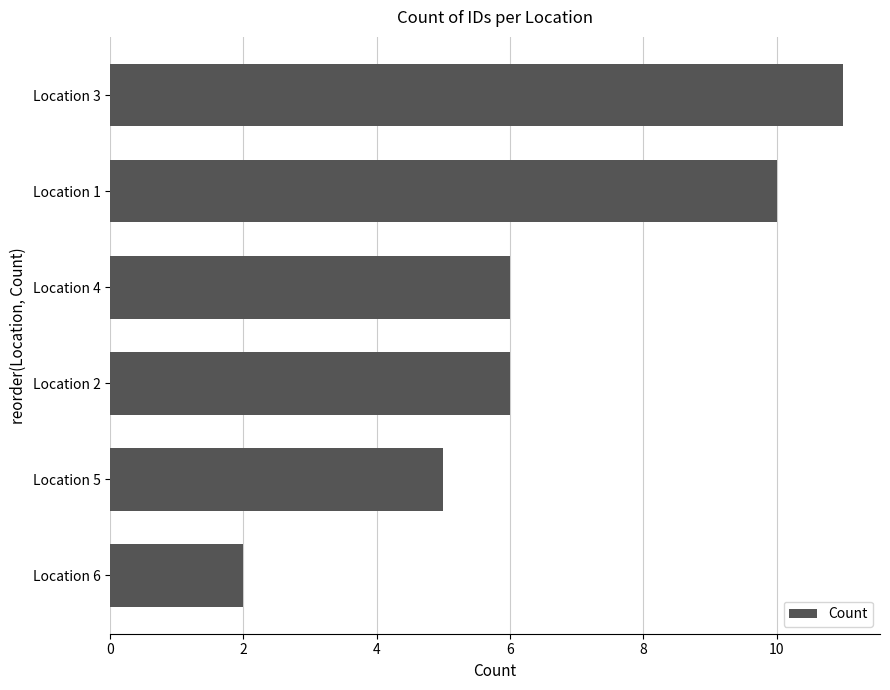

Read the value at Location 3.

11